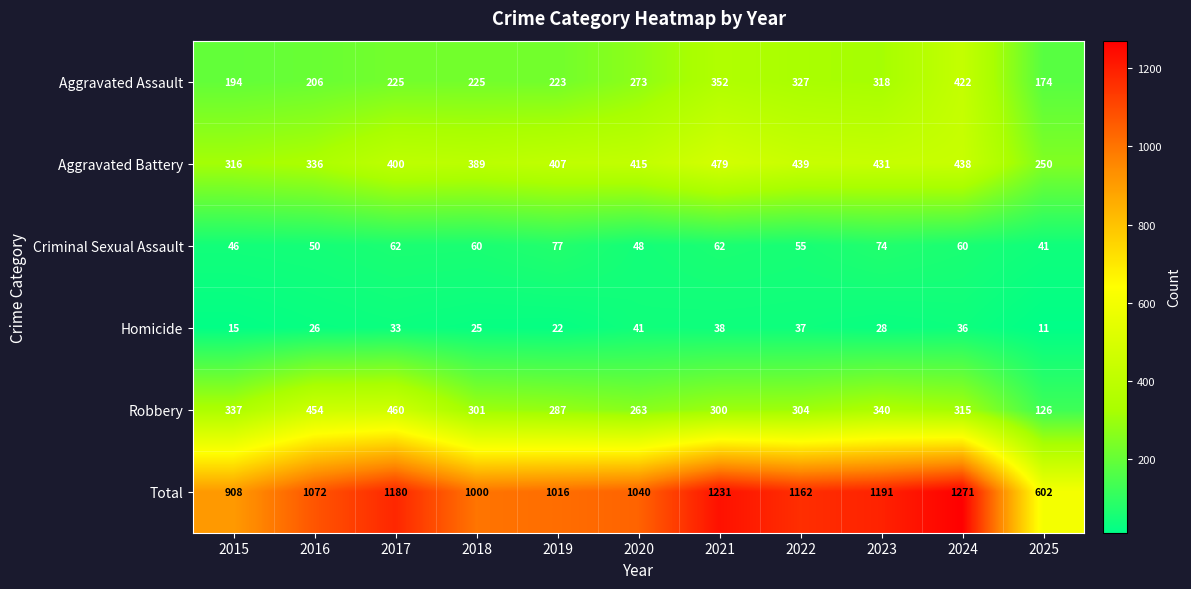

Is the value of Homicide at 2017 greater than the value of Aggravated Battery at 2021?

No